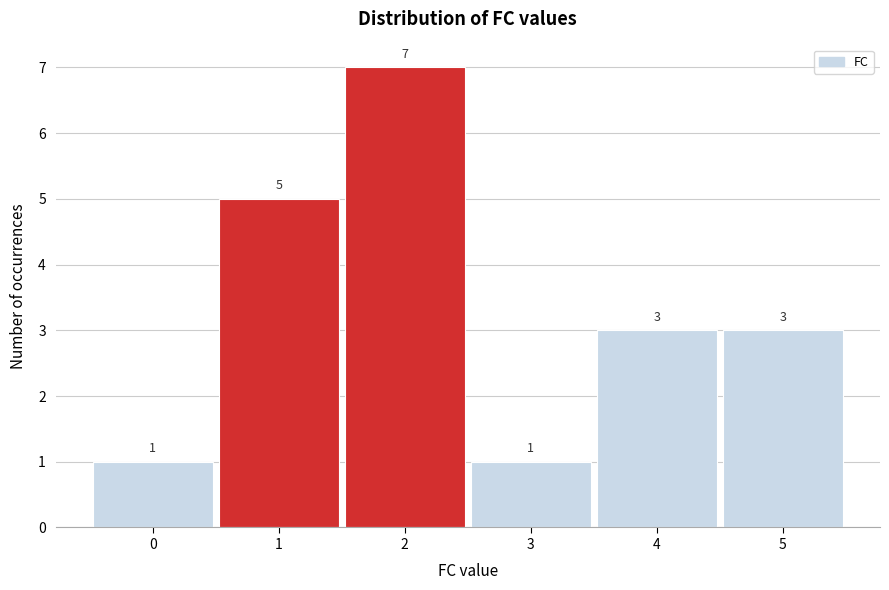

Reading left to right, list all the values displayed in this chart.

0=1	1=5	2=7	3=1	4=3	5=3